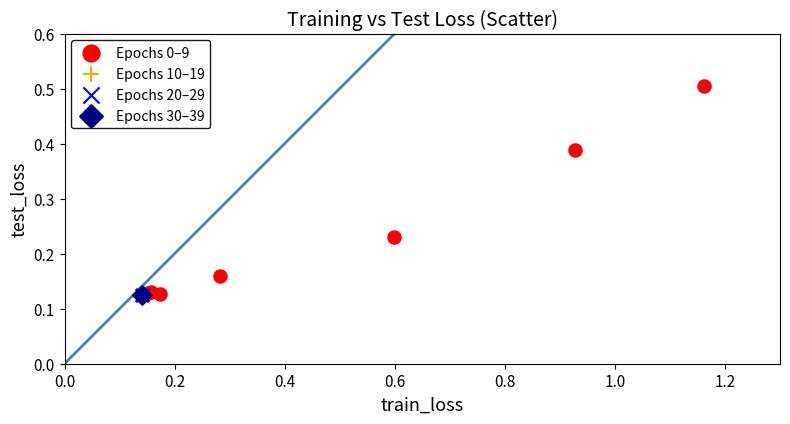

Which series contains the highest Y value?

Epochs 0–9